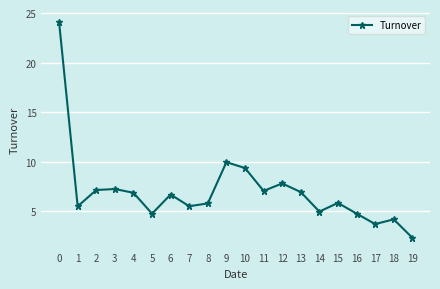

True or false: the data shows 1.1 at 17.

False